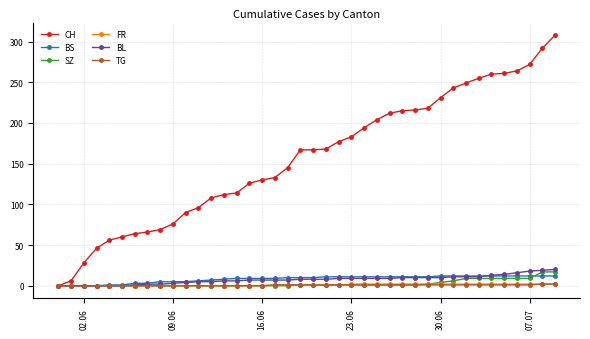

How many distinct data groups are displayed?

6